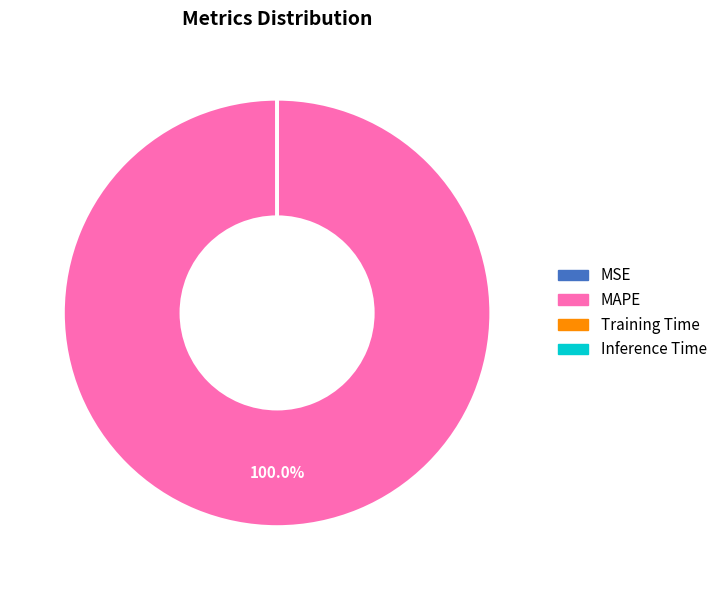

Which category has the biggest portion of the pie?

MAPE